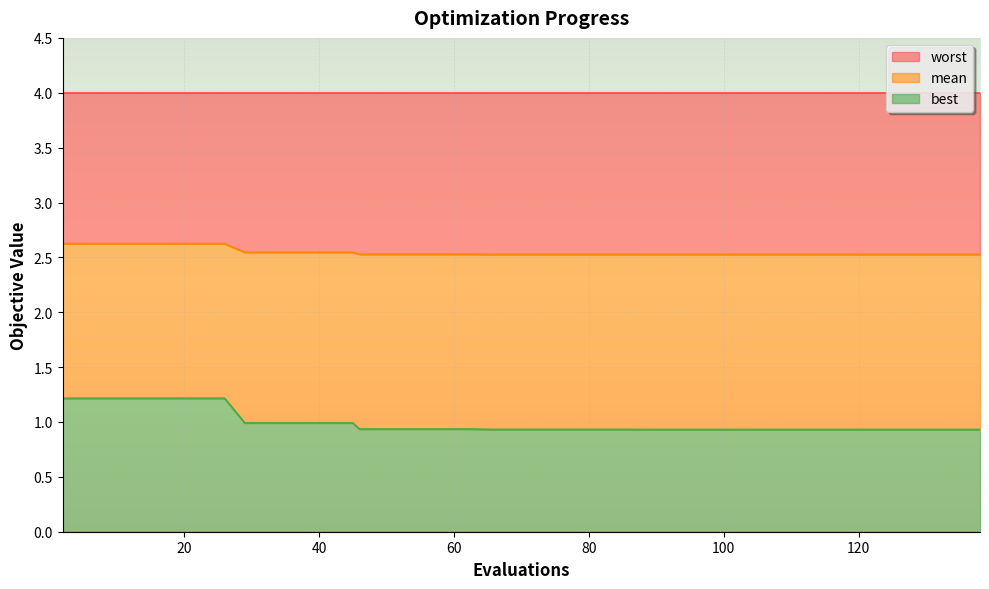

What is the smallest value displayed?

0.9